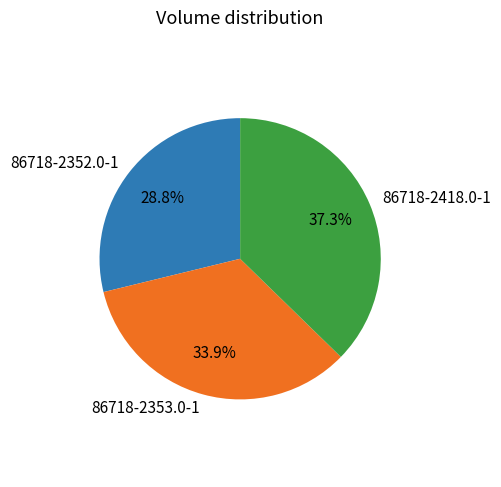

Which slice is the largest?

86718-2418.0-1